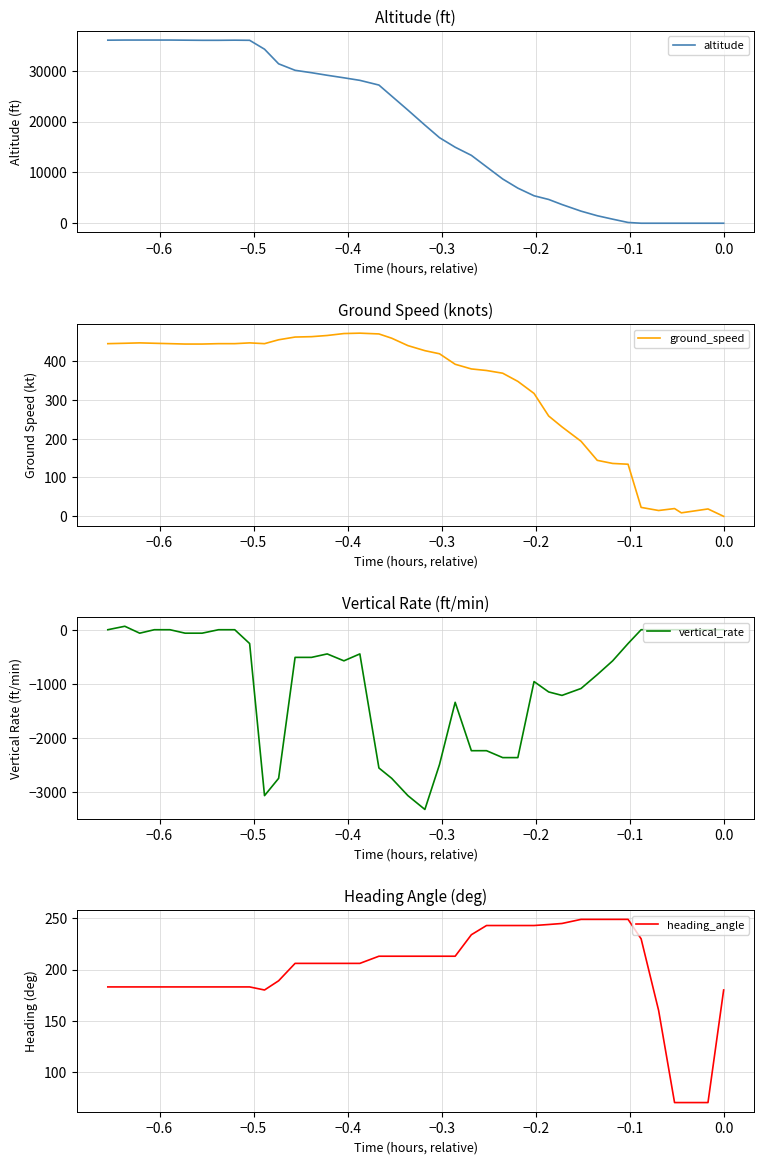

How many lines are shown in the chart?

4